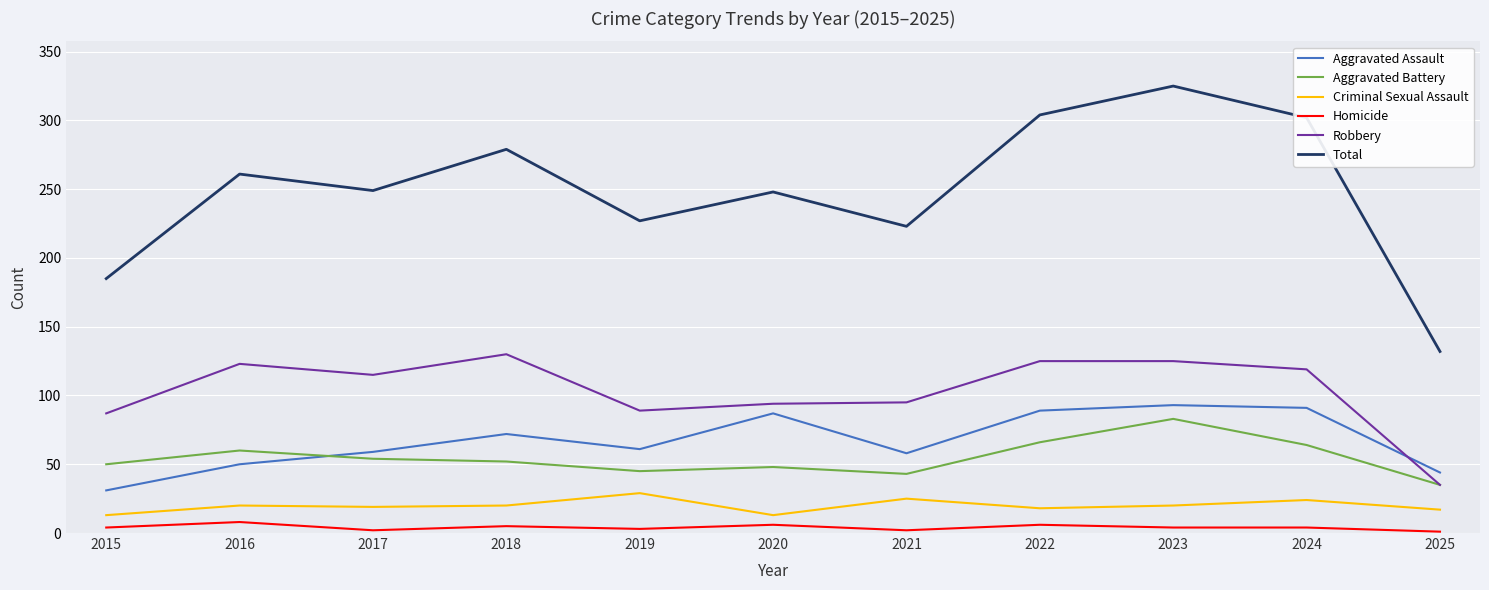

How many lines are shown in the chart?

6